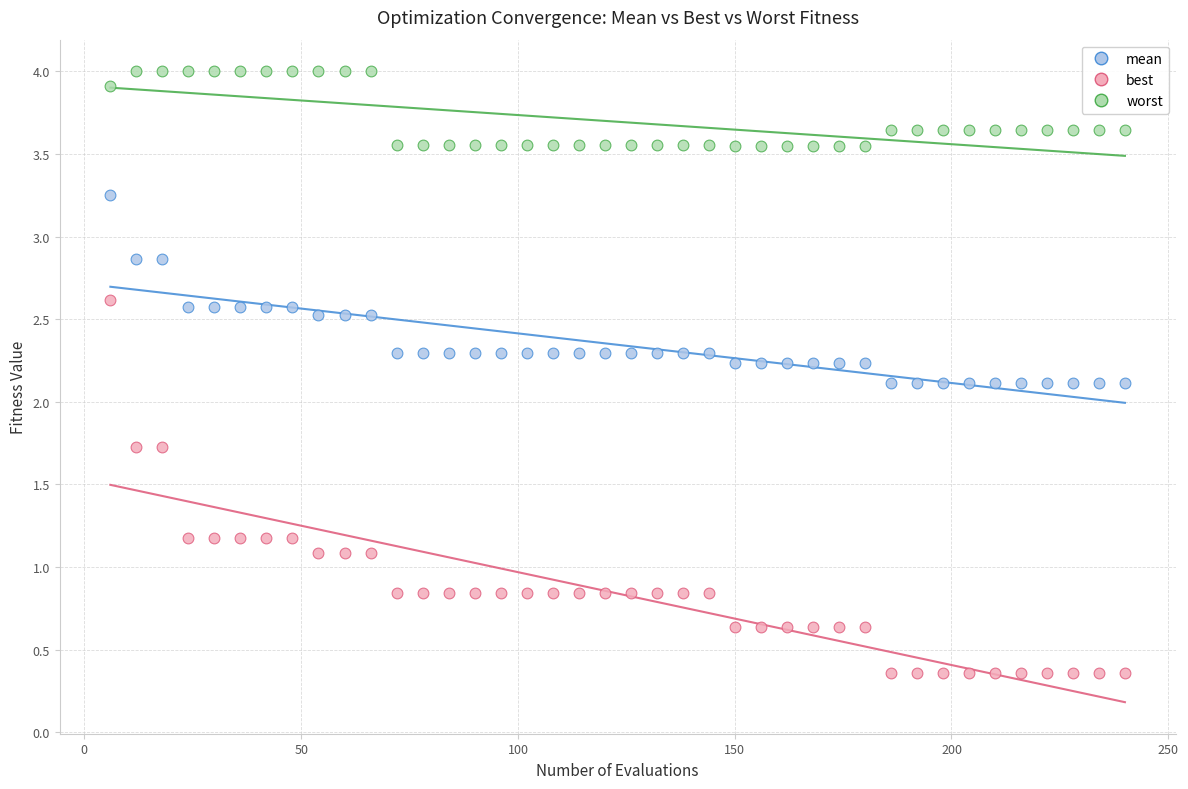

Which series contains the highest Y value?

worst